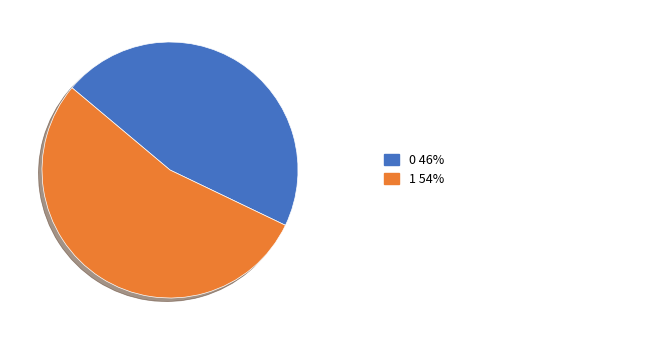

Does any single category account for the majority?

Yes